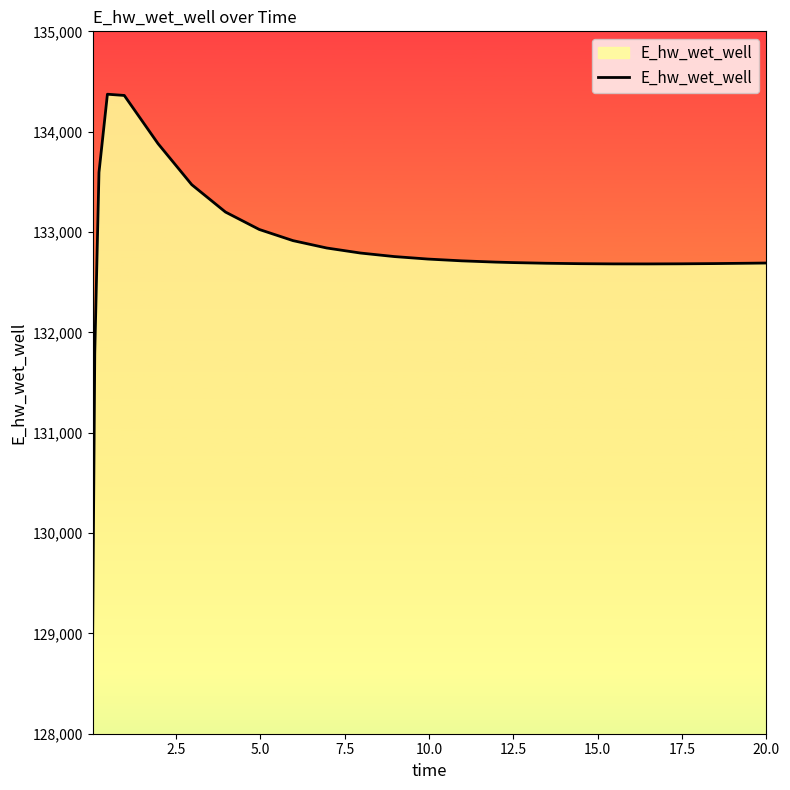

What is the minimum value shown in the chart?

128975.5